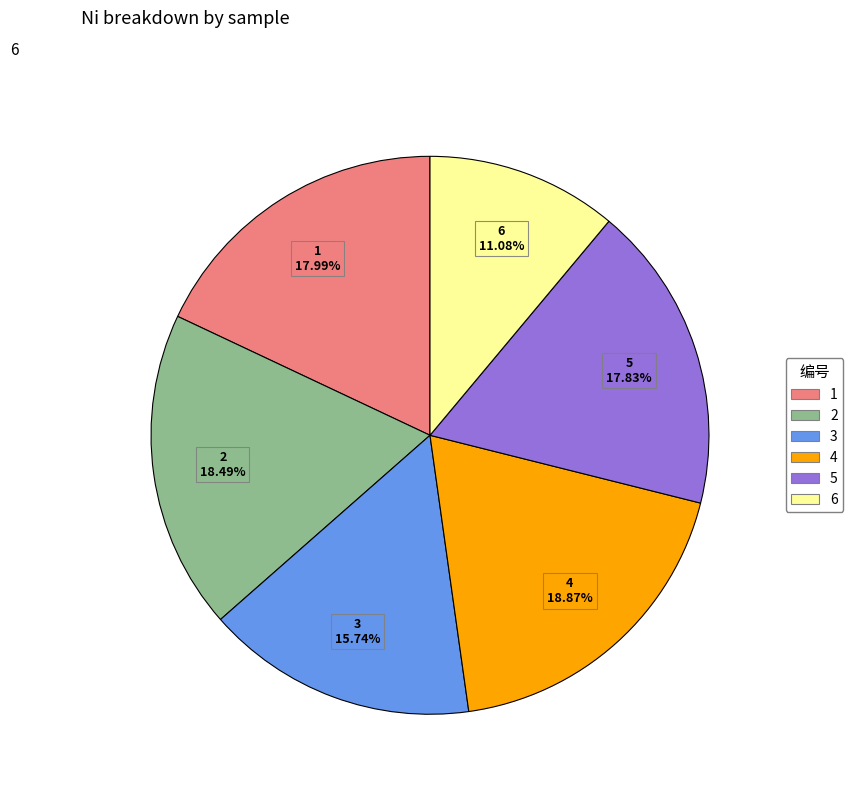

What portion of the pie excludes 2?

81.5%